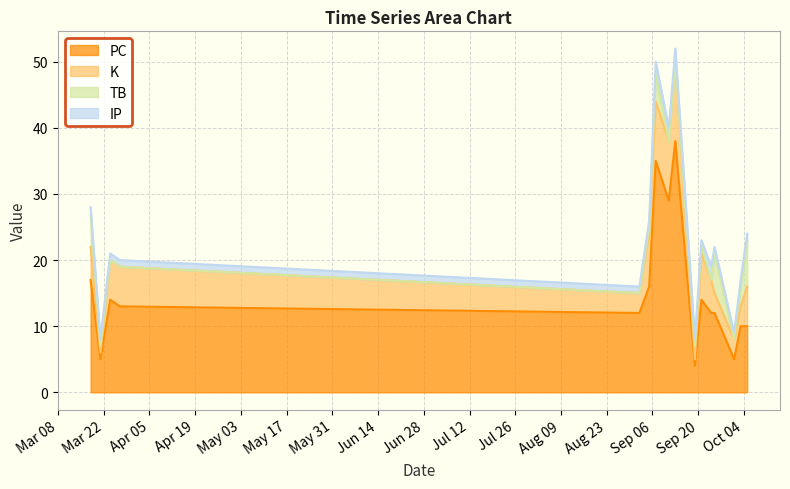

List the series in order of their peak value, lowest first.

IP, TB, K, PC